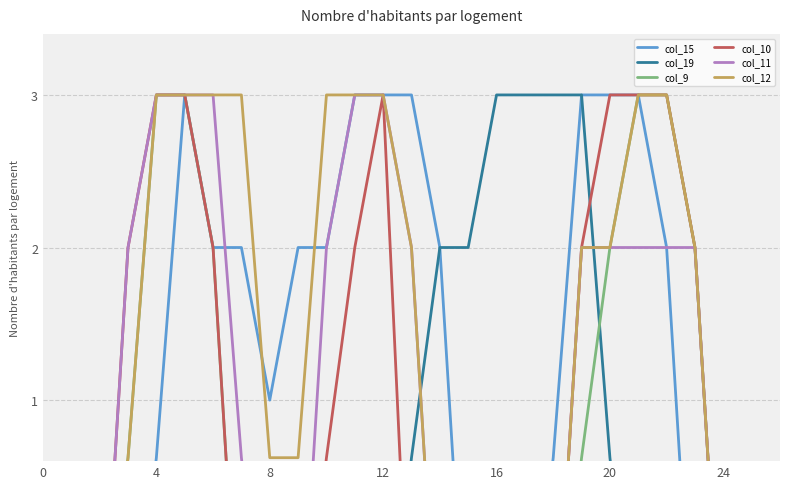

What are all the series names shown in the legend?

col_15, col_19, col_9, col_10, col_11, col_12